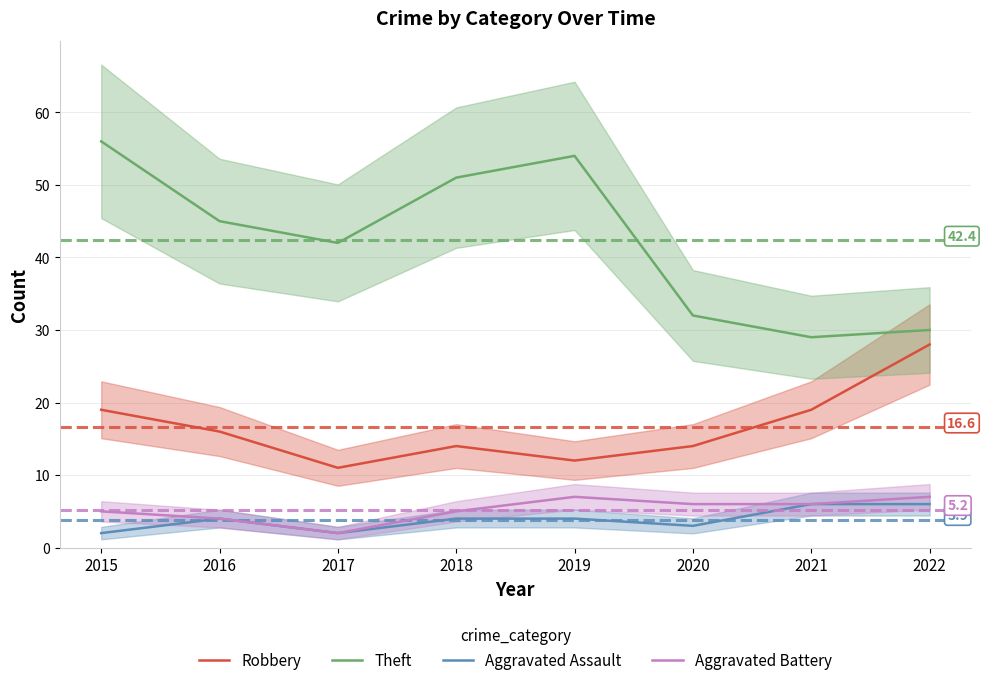

How many interior local peaks does the Theft series have?

1